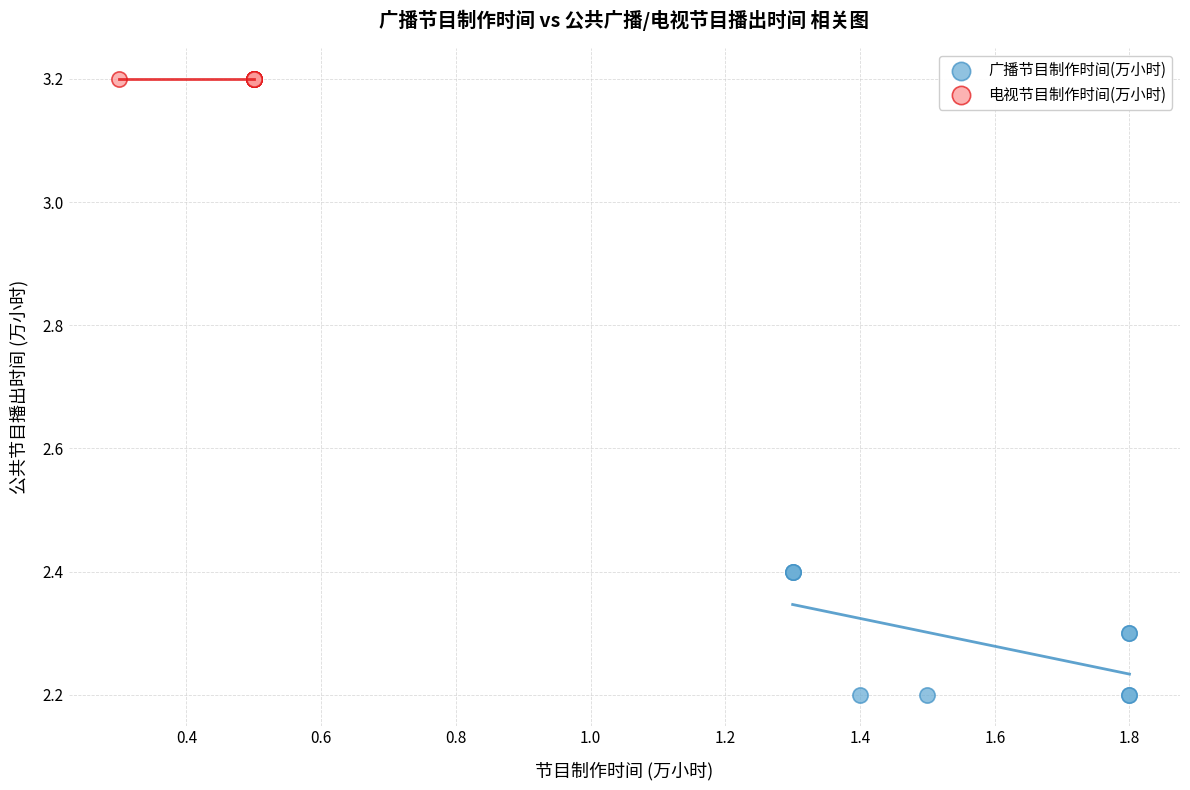

Which series reaches the minimum Y coordinate?

广播节目制作时间(万小时)